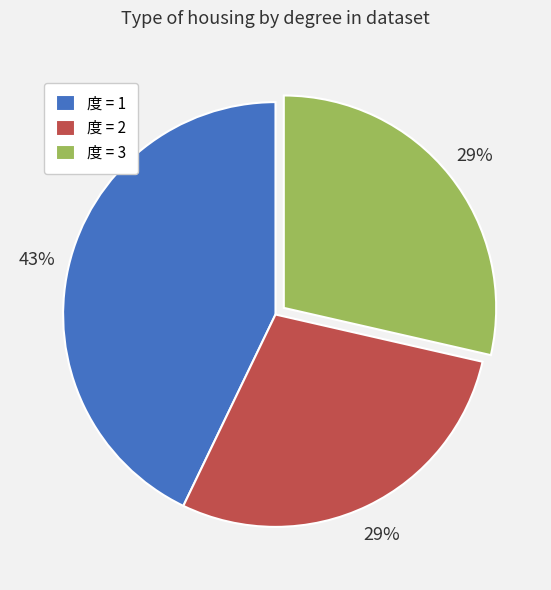

What percentage is the 度 = 1 slice, to the nearest percent?

43%